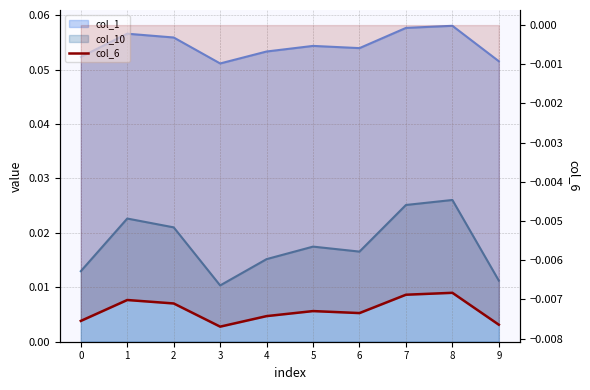

How many interior local peaks (higher than both neighbors) does the data have?

3